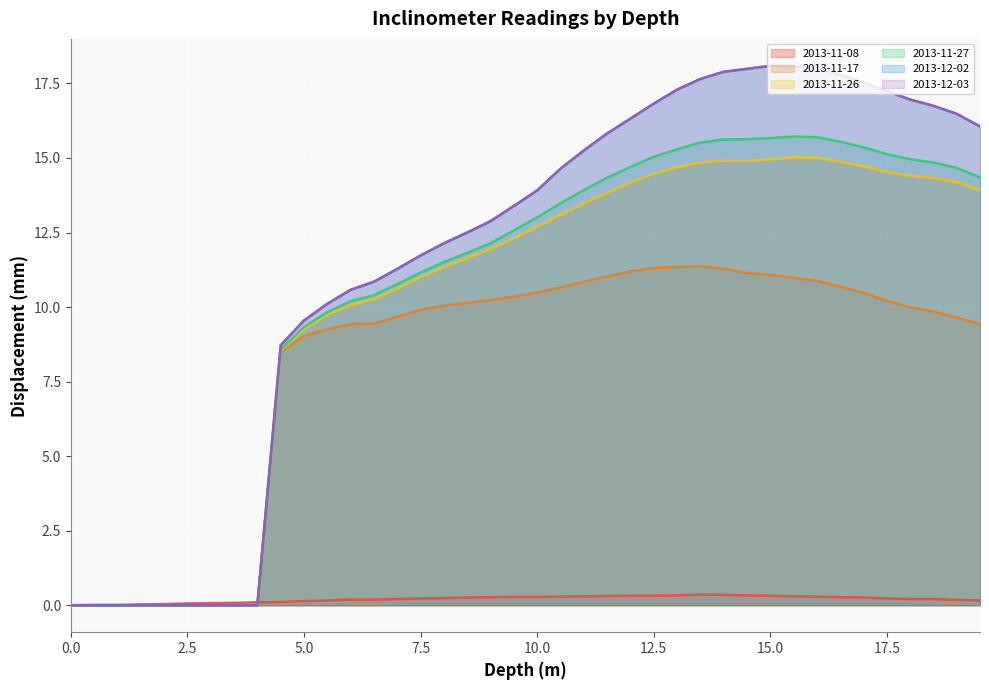

True or false: 2013-12-03 and 2013-11-27 intersect in this chart.

False